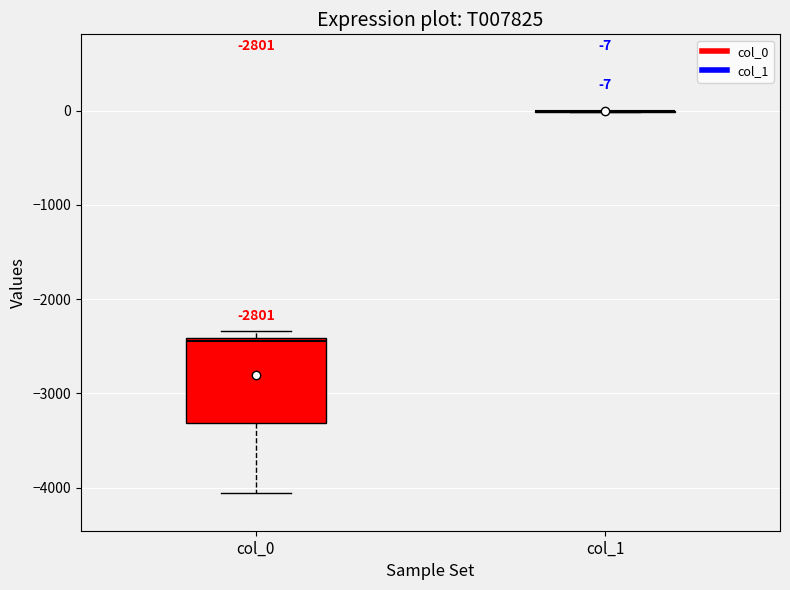

Comparing the boxes themselves (not the whiskers), which one is the tallest?

col_0